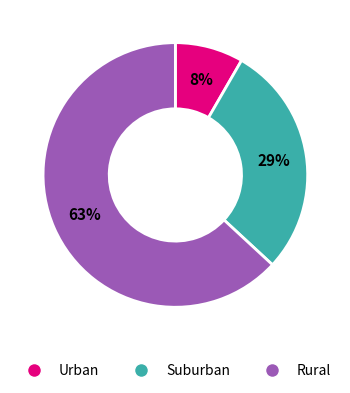

How many slices are in this pie chart?

3